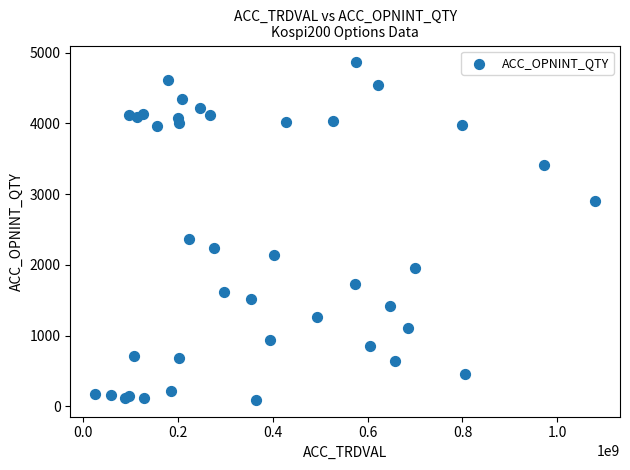

What Y value in the scatter plot is closest to 2477?

2364